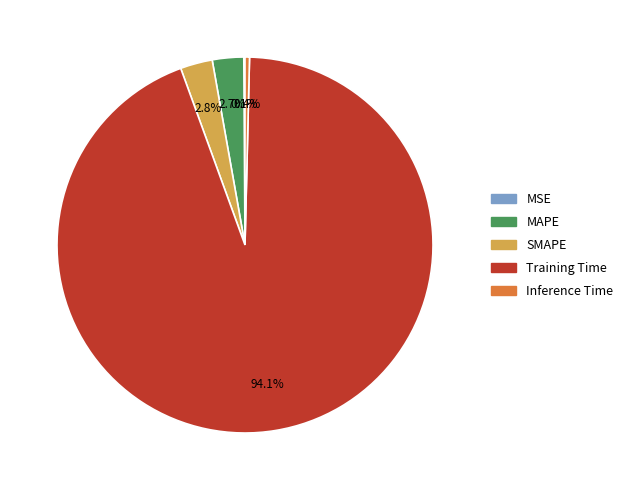

Which category accounts for the majority?

Training Time